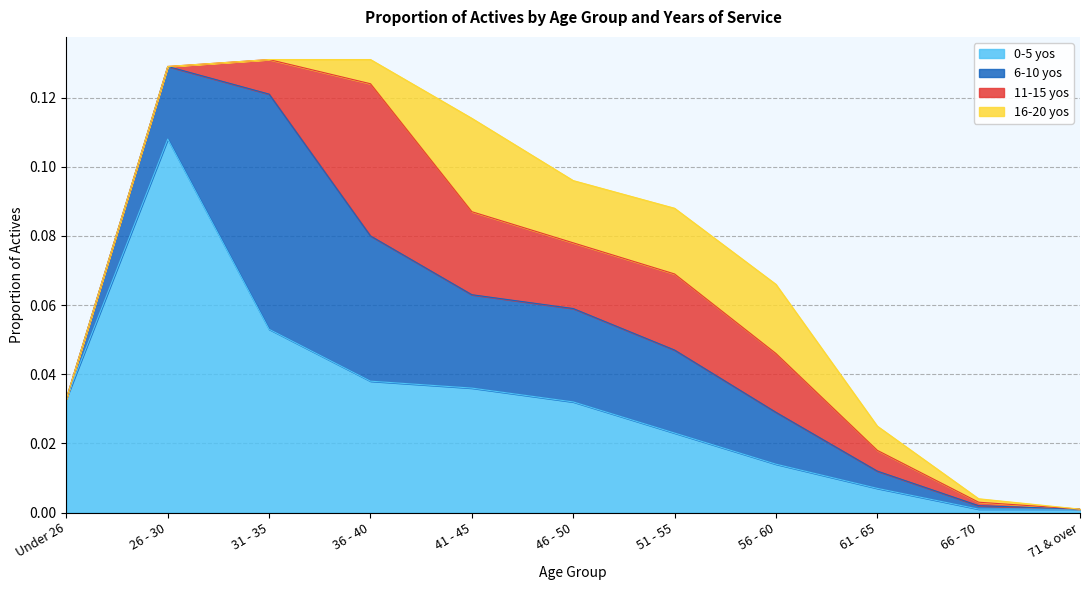

What position from the left is 31 - 35?

3